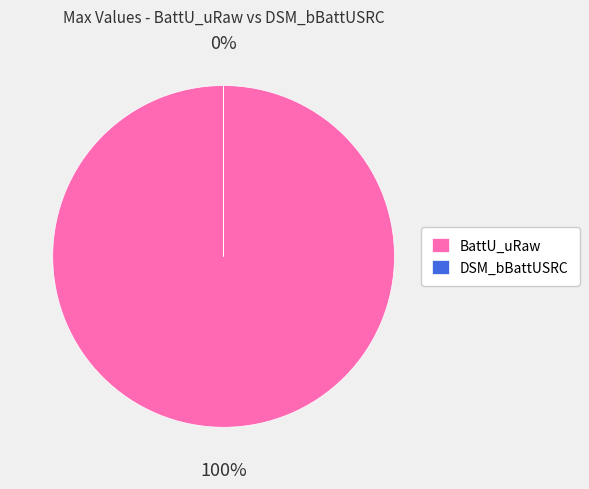

To the nearest percent, what is the difference between the largest and smallest slice percentages?

100%